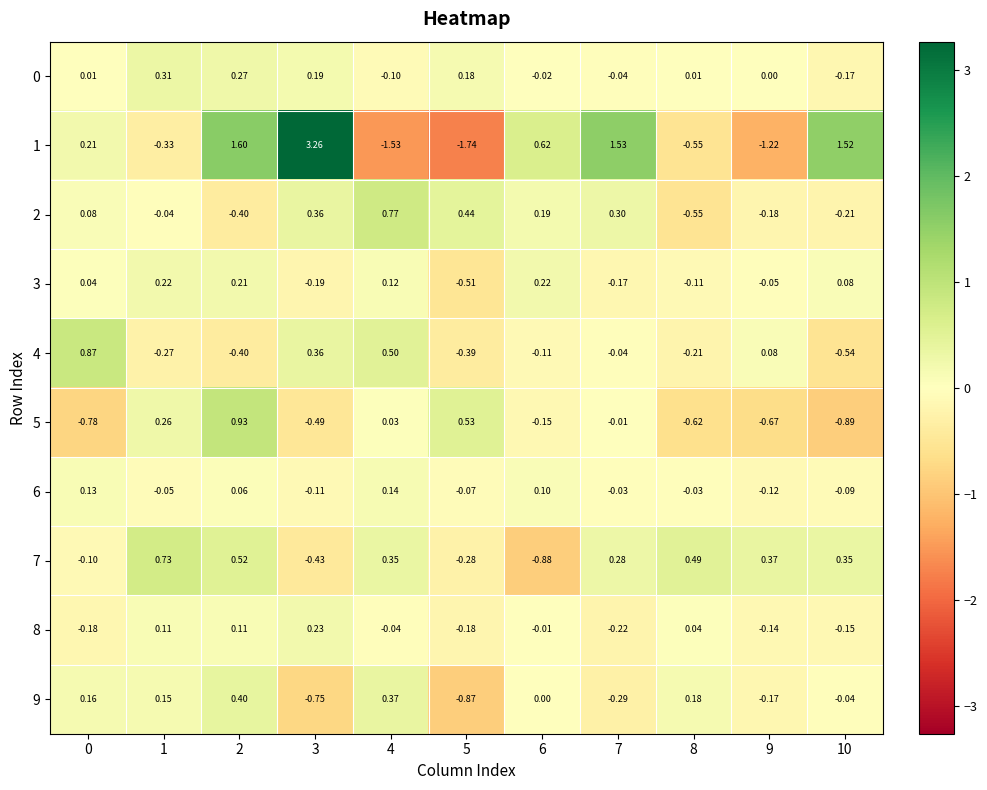

Is the value of 6 at 3 greater than the value of 7 at 5?

Yes